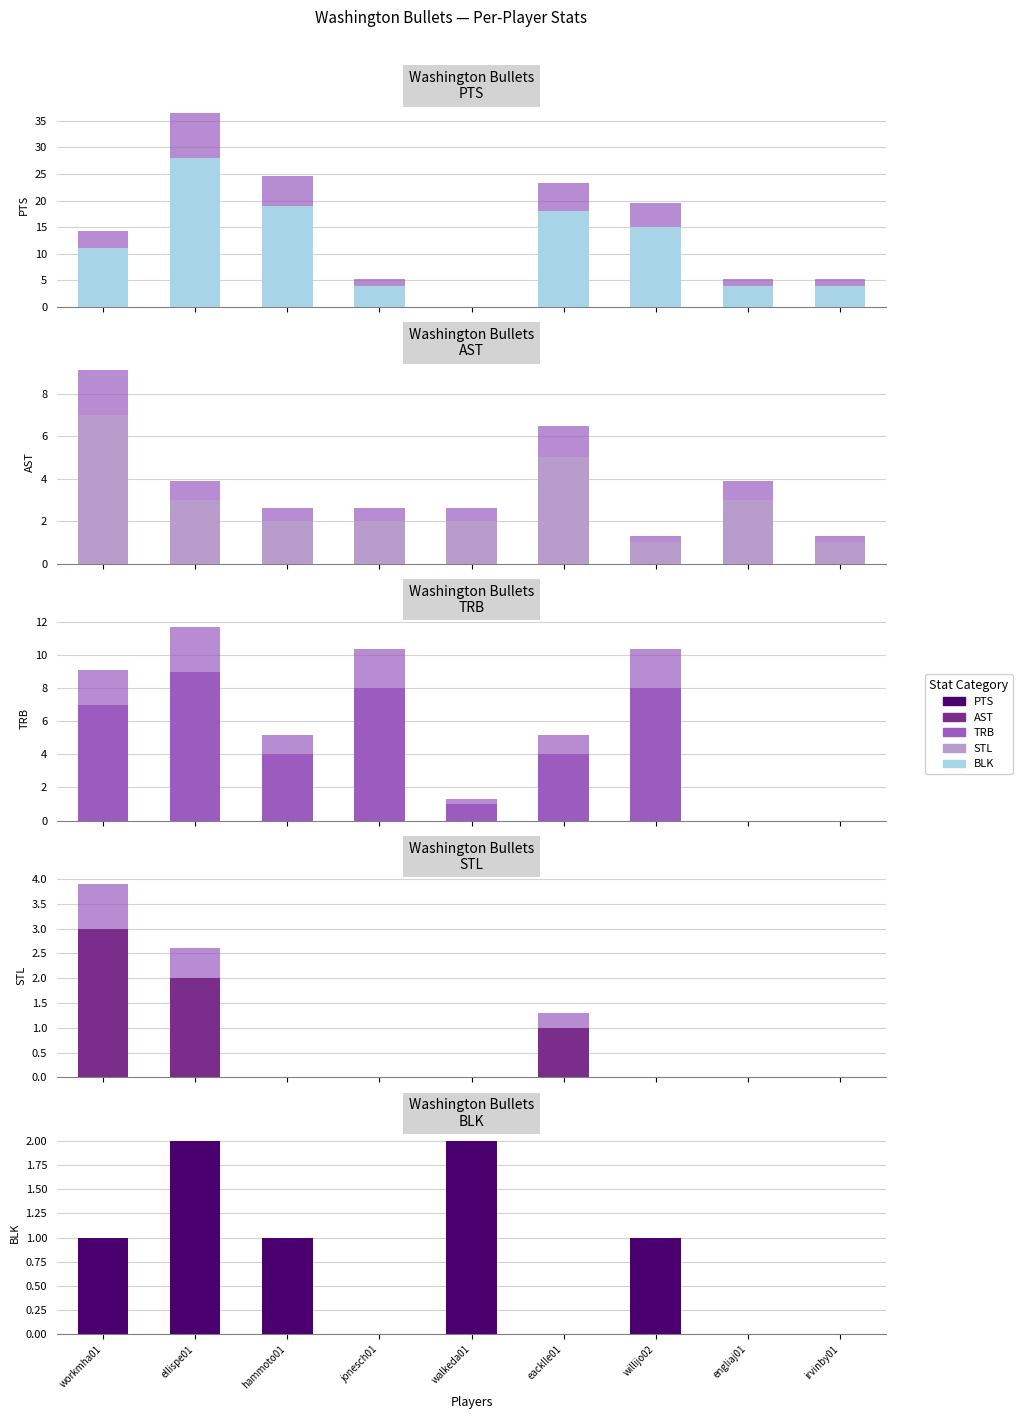

List the series in order of their peak value, highest first.

PTS, TRB, AST, STL, BLK